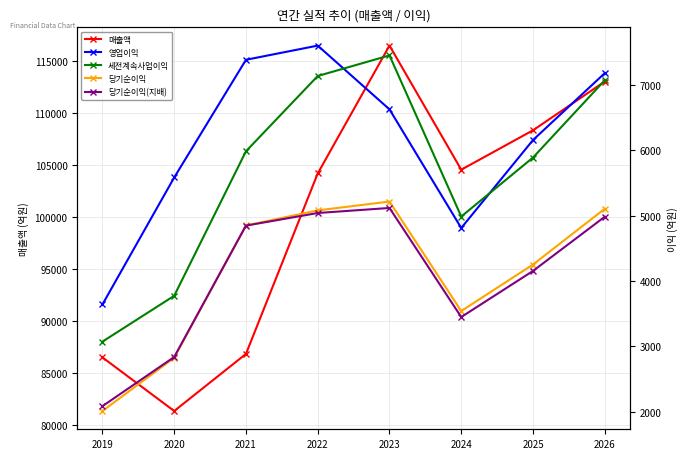

Count the number of categories in the chart.

8